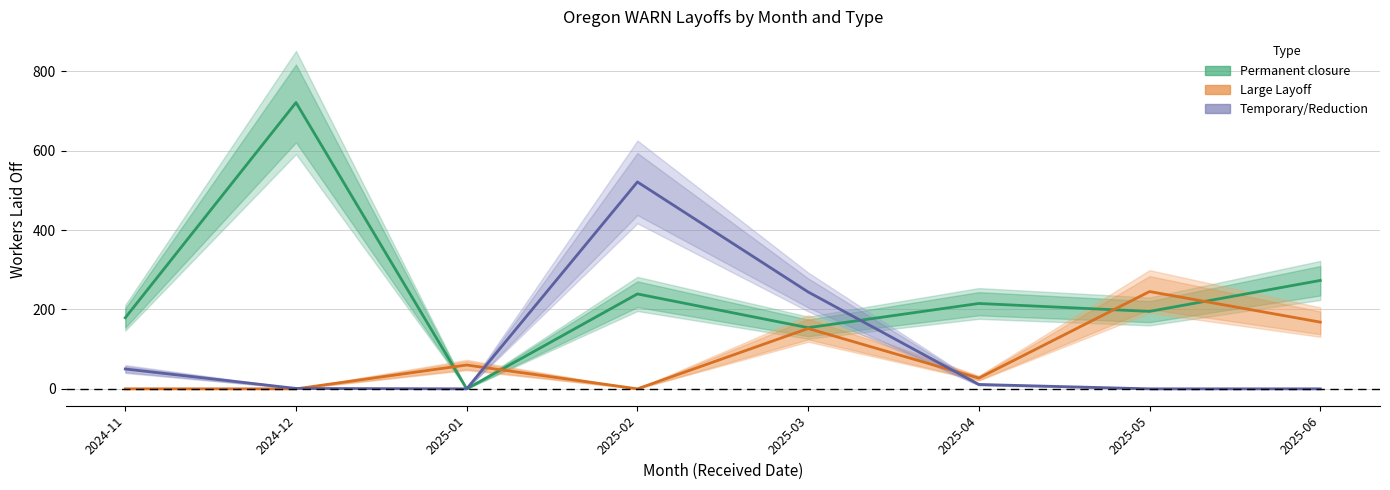

Reading left to right, transcribe all the data shown in this chart.

Permanent closure: 179	721	0	239	154	215	195	273
Large Layoff: 0	0	60	0	152	27	245	168
Temporary/Reduction: 50	1	0	521	244	11	0	0